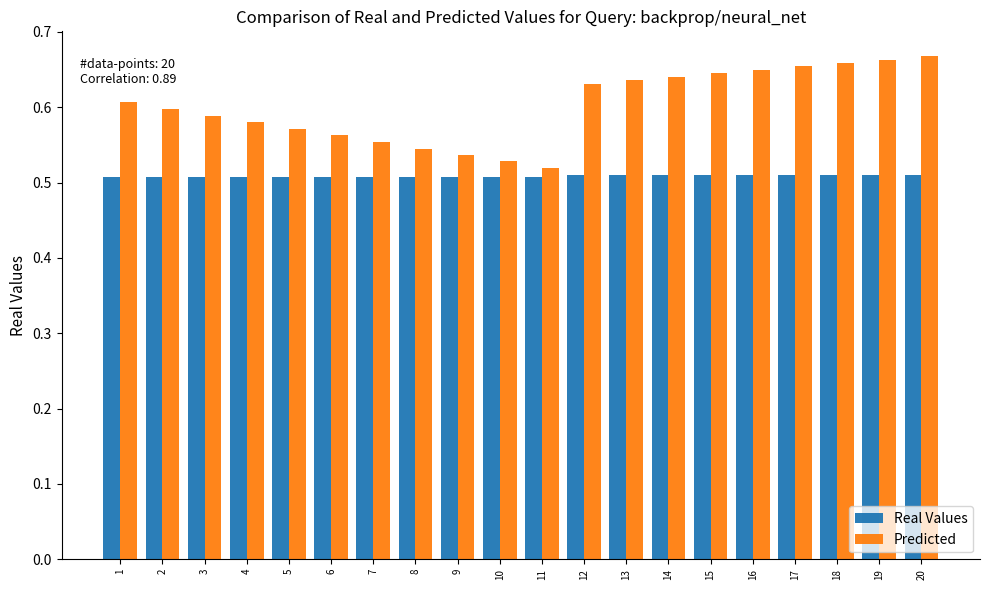

How many series are shown in this chart?

2